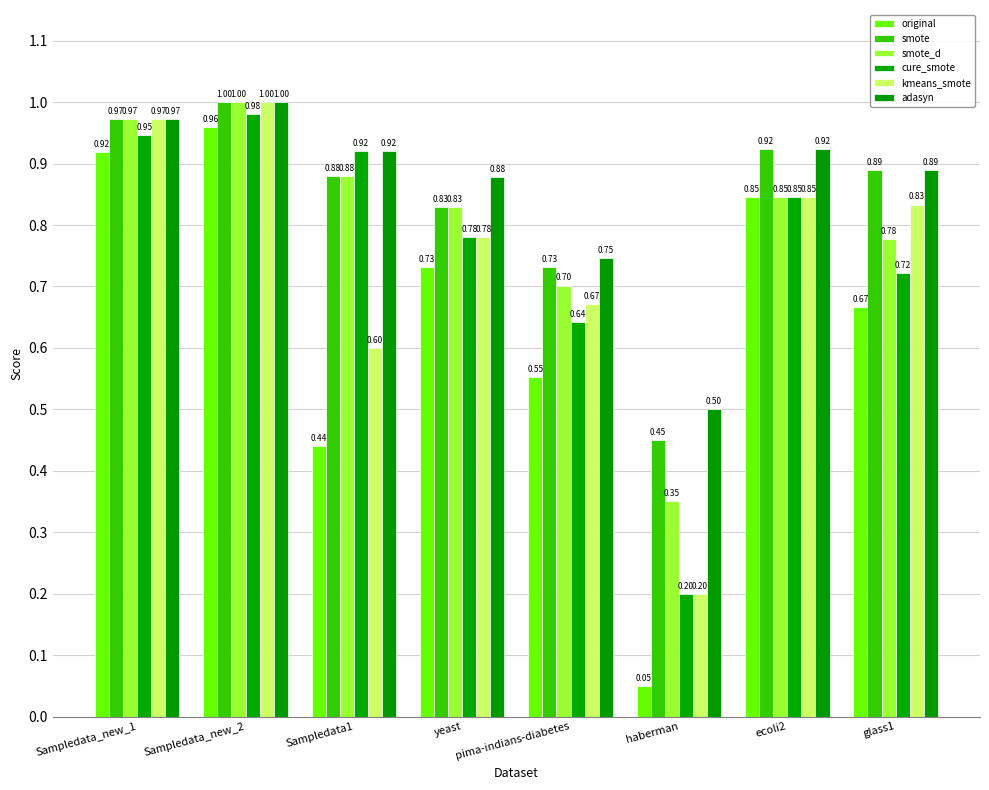

At how many categories does at least one series exceed 0?

8